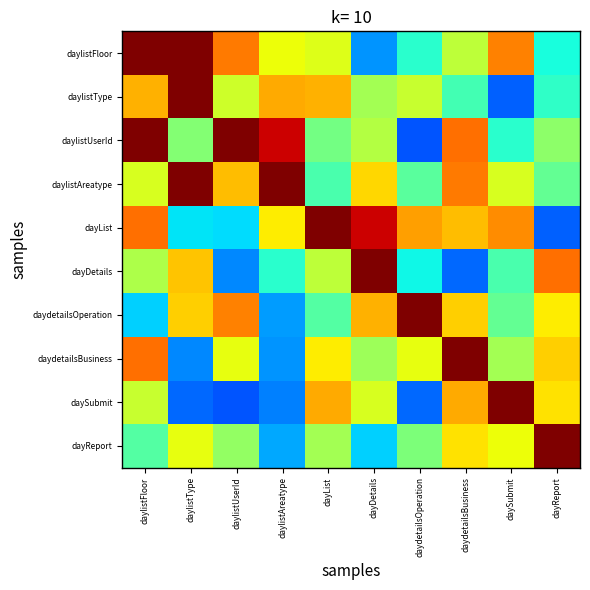

At dayReport, list the series in order from largest to smallest.

dayReport, dayDetails, daydetailsBusiness, daySubmit, daydetailsOperation, daylistUserId, daylistAreatype, daylistType, daylistFloor, dayList